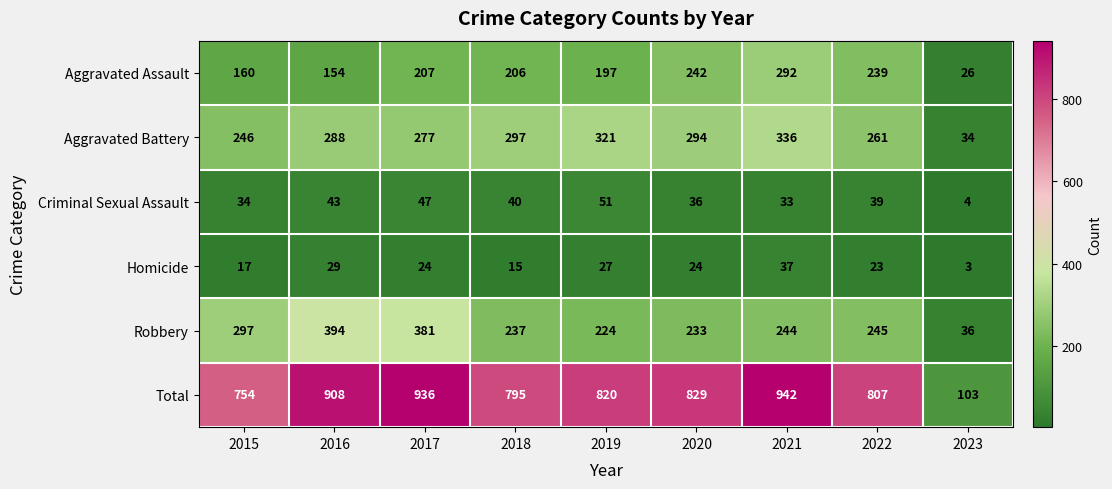

What is the difference between the maximum and second lowest values in the Criminal Sexual Assault series?

18